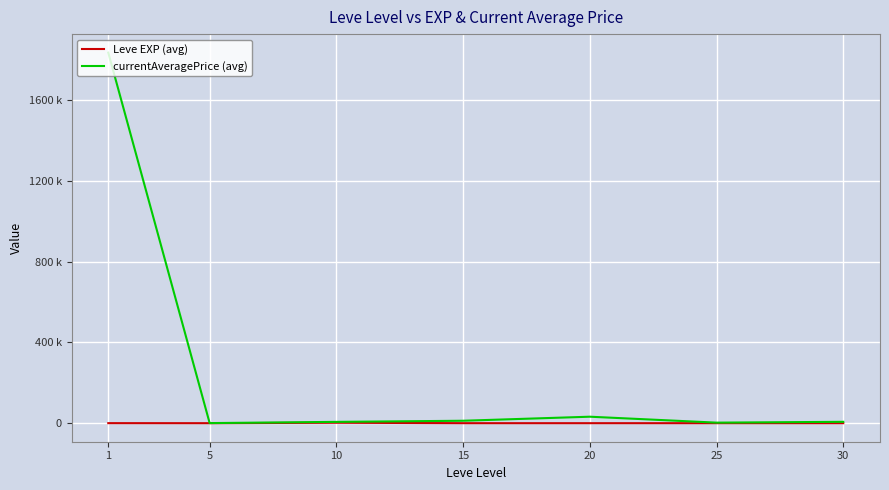

What are all the series names shown in the legend?

Leve EXP (avg), currentAveragePrice (avg)